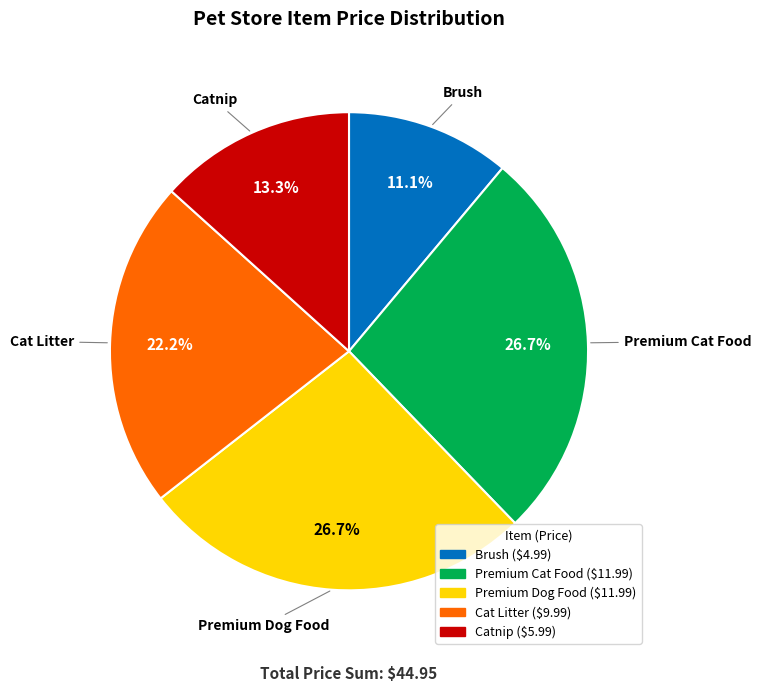

Count the number of slices in the pie.

5